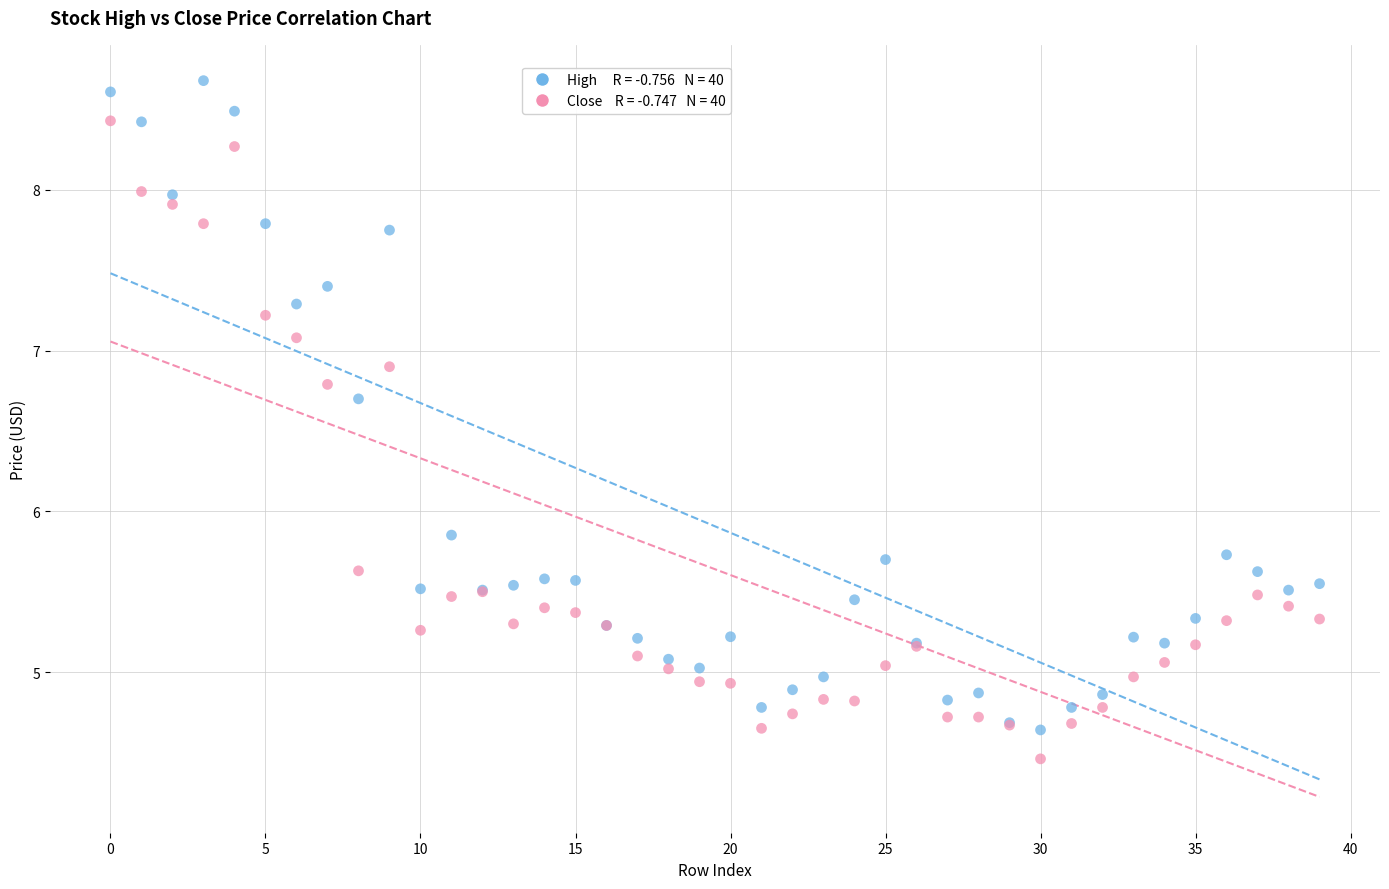

Across all series, what Y value is closest to 6?

5.9